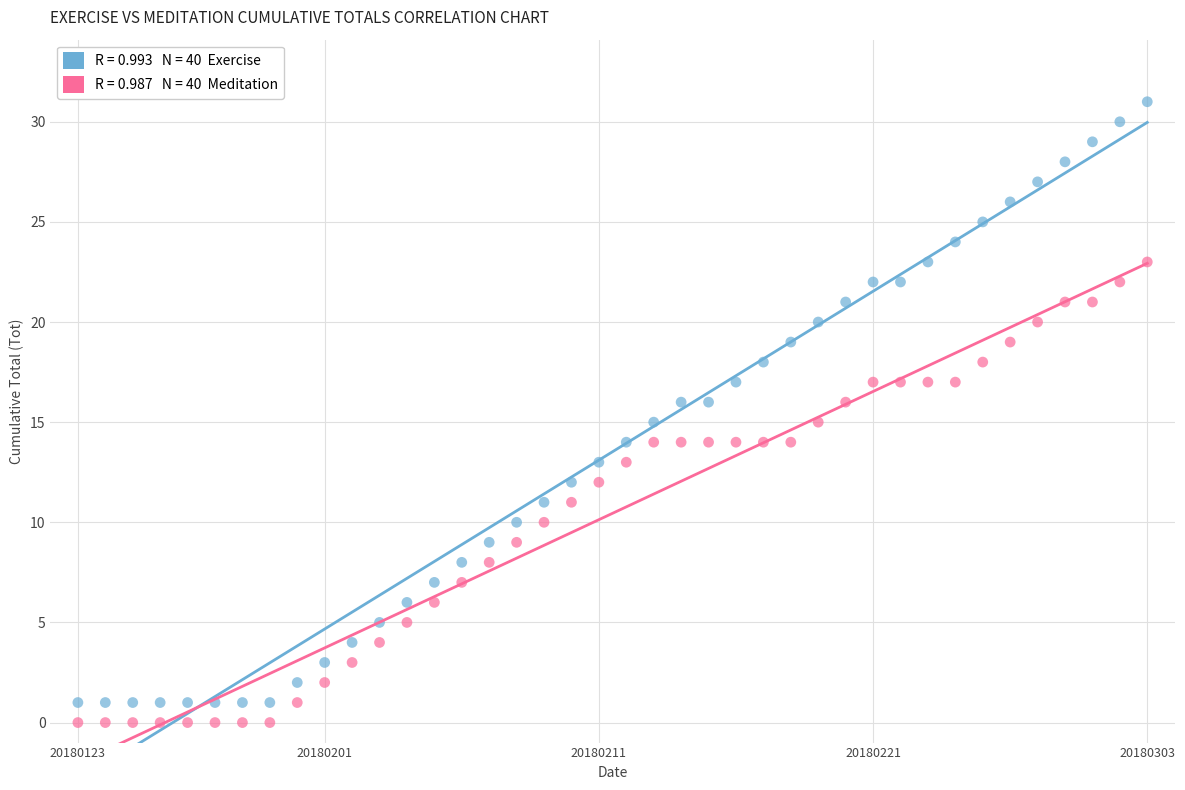

Across all data points, what is the range of Y values (max minus min)?

31